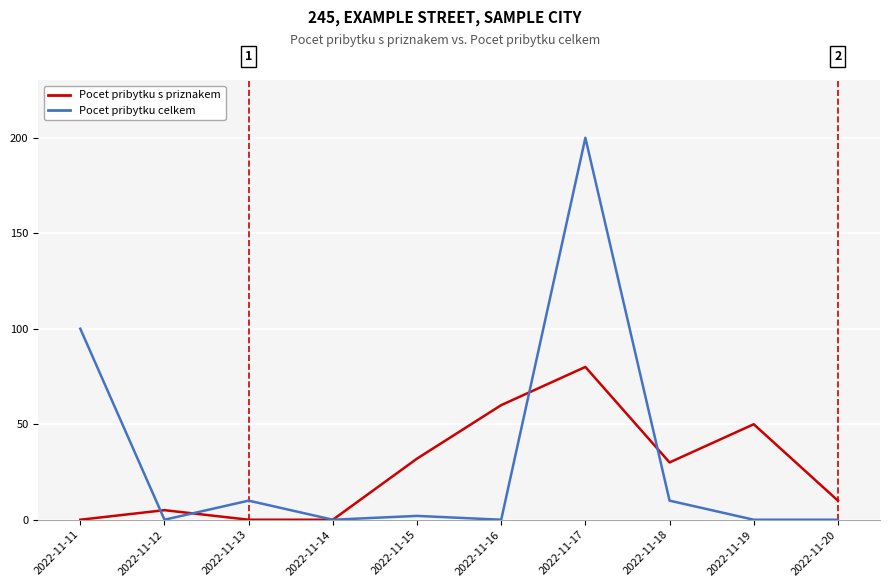

Rank the series at 2022-11-11 from highest to lowest value.

Pocet pribytku celkem, Pocet pribytku s priznakem